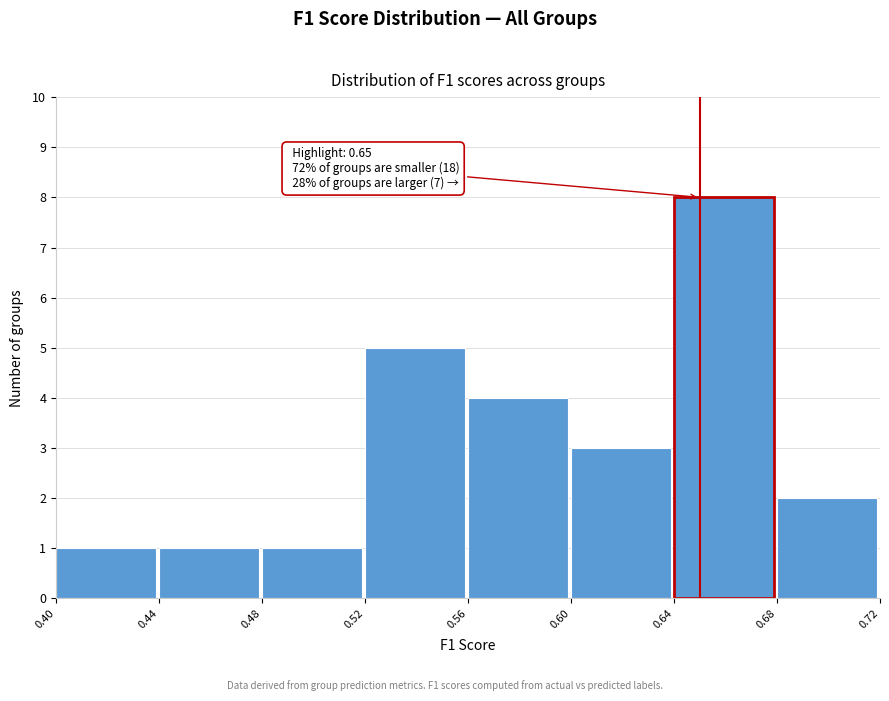

Which range on the x-axis has the tallest bar?

0.64 to 0.68